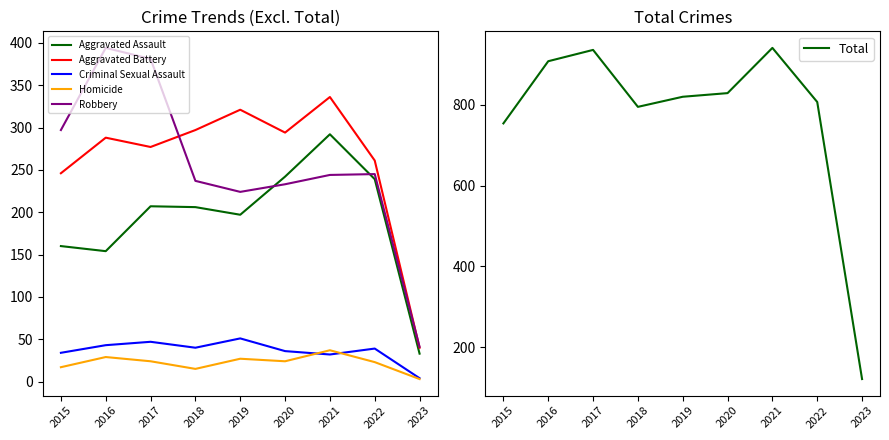

What is the total value across all series at 2022?

1614